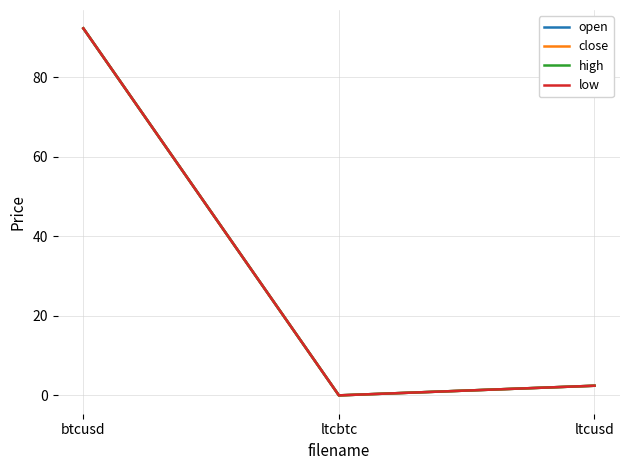

At which label is close closest to 46?

ltcusd